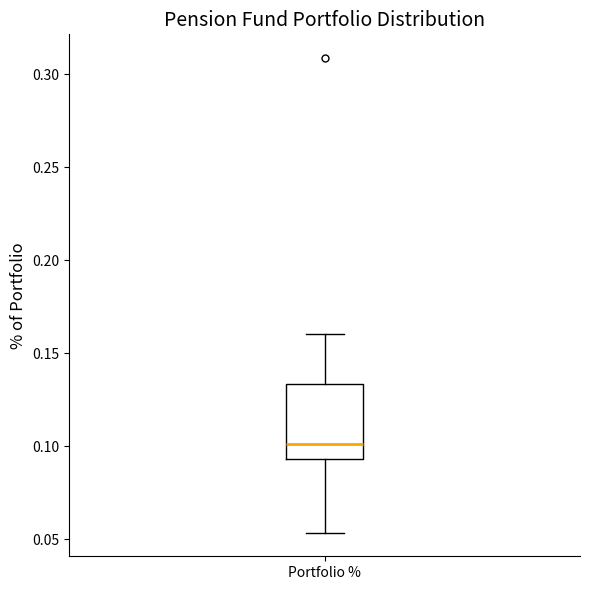

Where does the lower whisker of the box for Portfolio % end on the y-axis? The values are not printed on the chart, so give them approximately, as read against the axis.

0.055